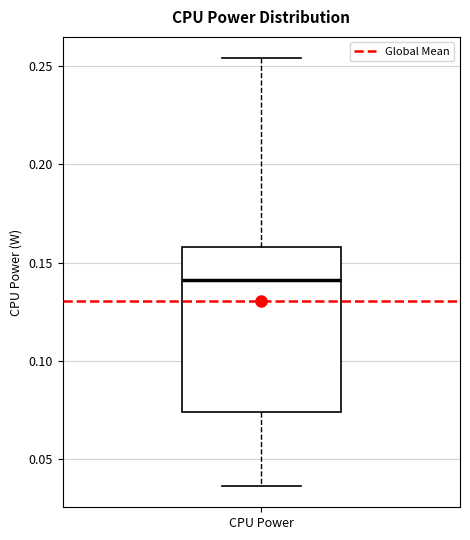

Read this box plot against the y-axis: the position of the median line, the range covered by the box, and the ends of both whiskers. The values are not printed on the chart, so give them approximately, as read against the axis.

median 0.140, box 0.075 to 0.160, whiskers 0.035 to 0.255